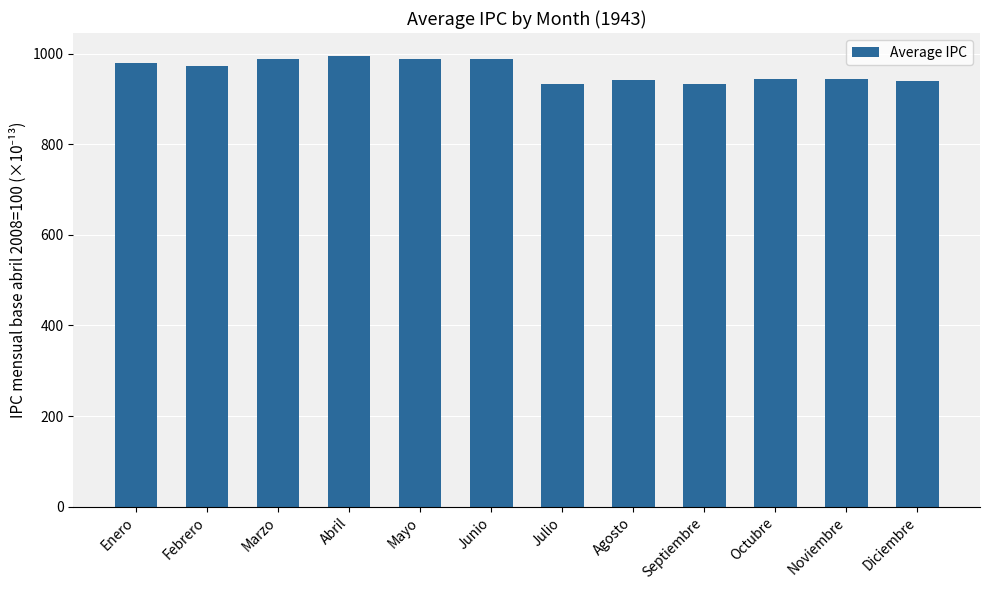

What is the value of the 1st bar from the left?

979.3